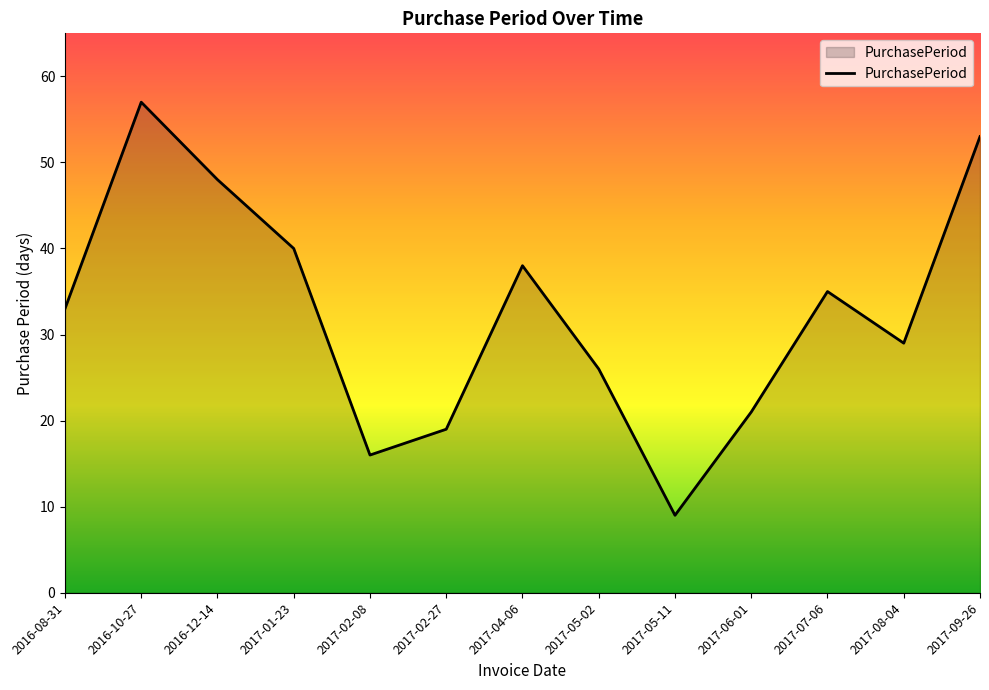

At which category does the chart reach its peak across all series?

2016-10-27